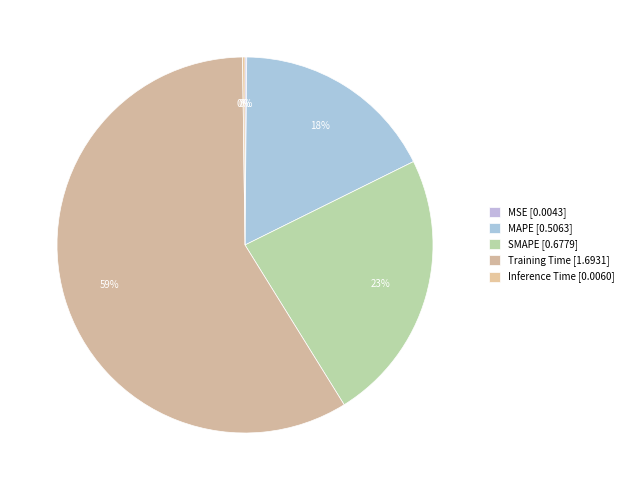

To the nearest percent, what is the difference between the MAPE and MSE slice percentages?

17%